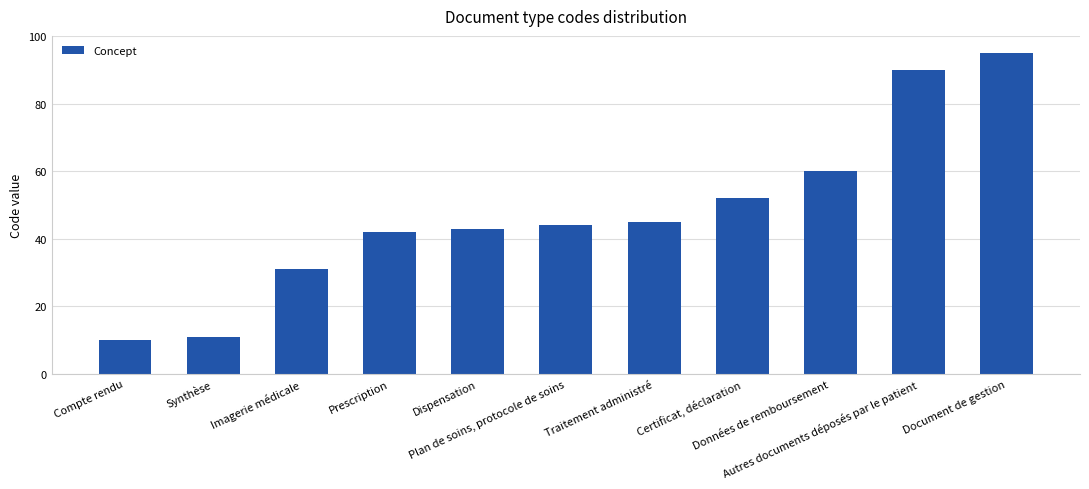

How many values are below 44?

5